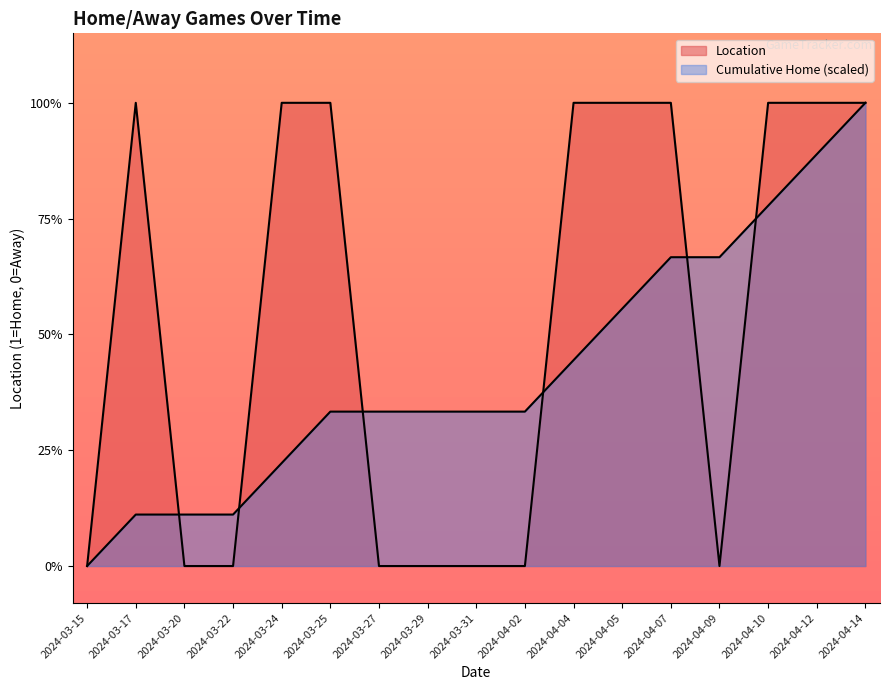

How many points are lower than both their immediate neighbors (excluding endpoints)?

1